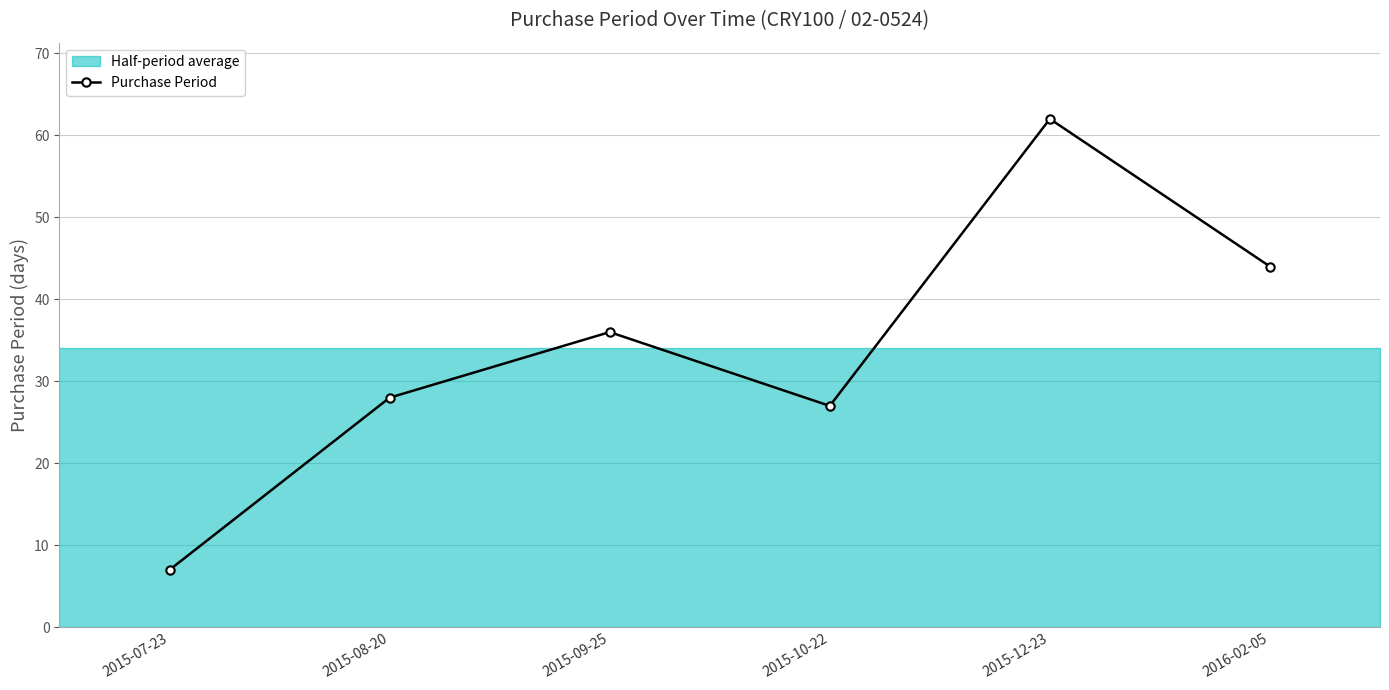

Which category has the lowest value across all series?

2015-07-23